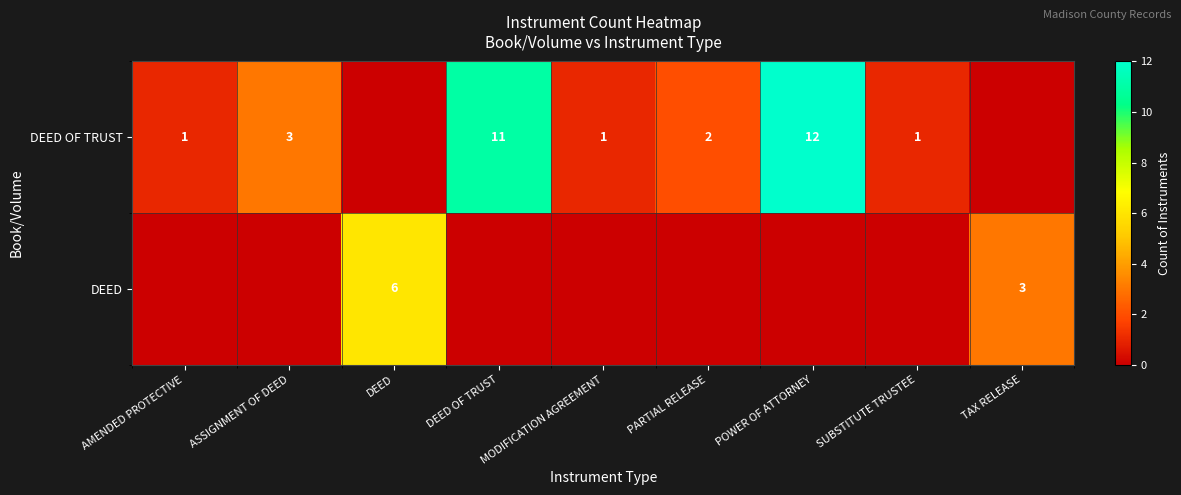

How many values in row_1 are above zero?

2